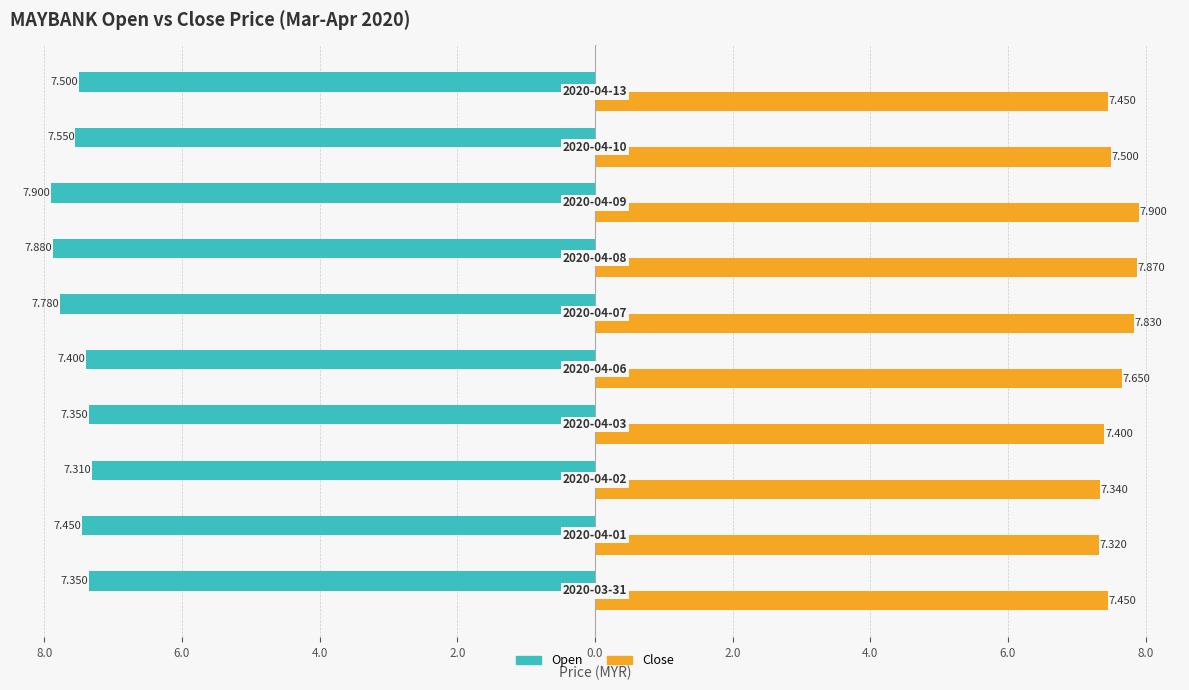

True or false: close has a value of 10.3 at 2.0.

False